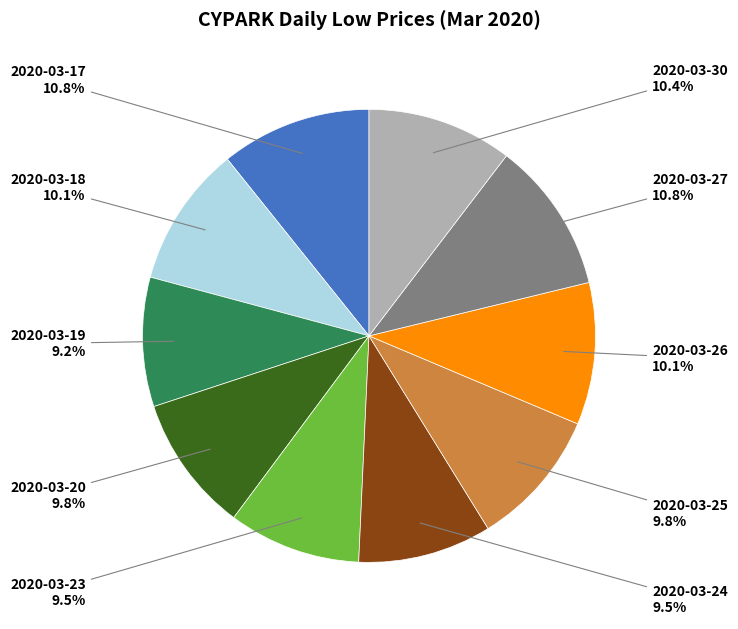

To the nearest percent, what is the average slice percentage?

10%